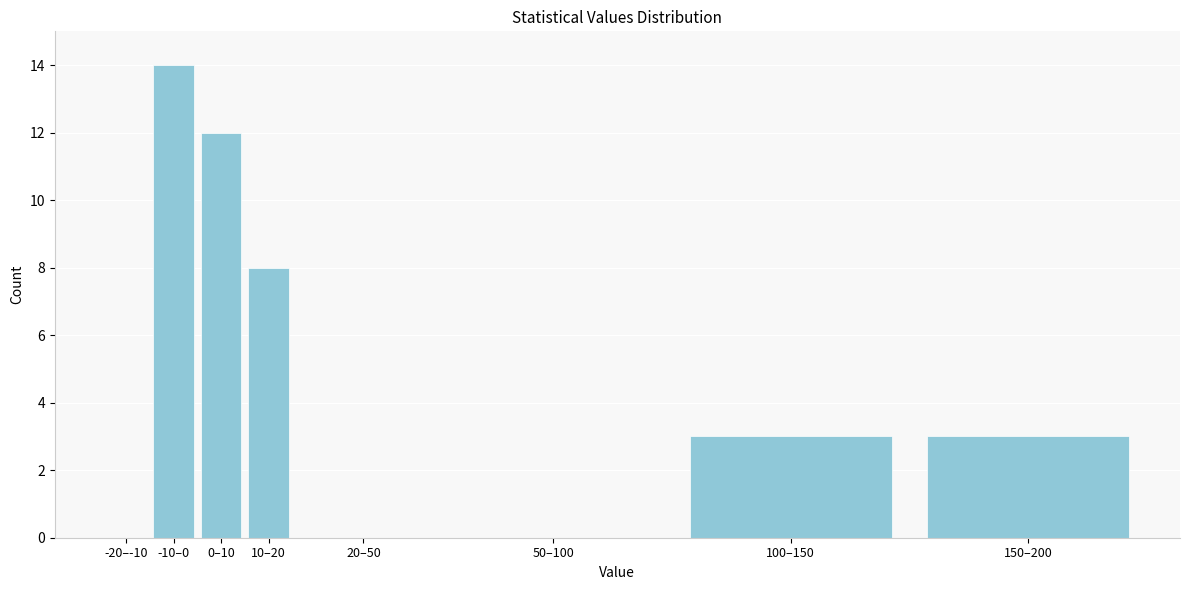

Reading left to right, what are all the values shown in this chart?

-20–-10=0	-10–0=14	0–10=12	10–20=8	20–50=0	50–100=0	100–150=3	150–200=3